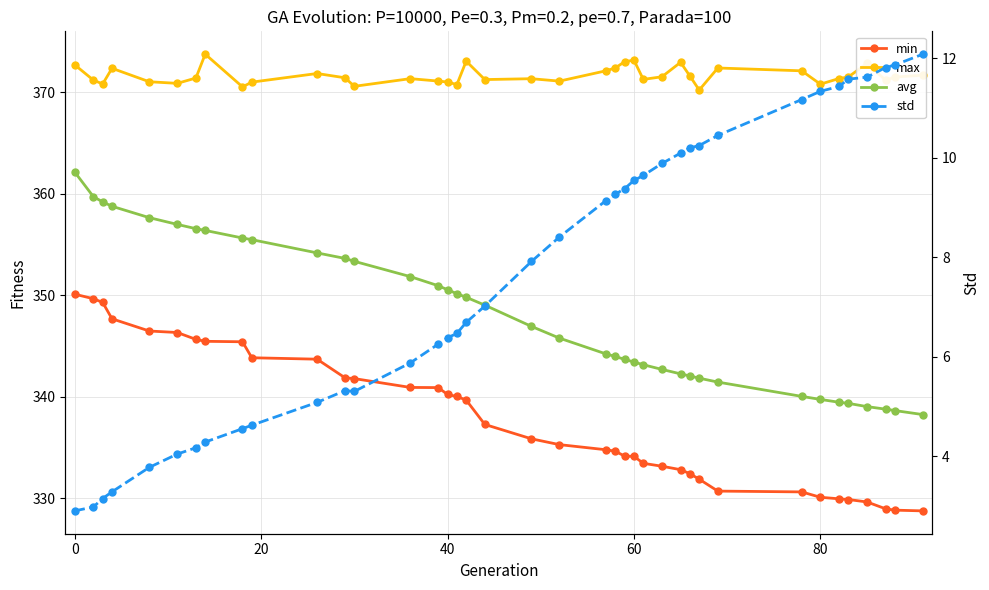

True or false: max and min intersect in this chart.

False